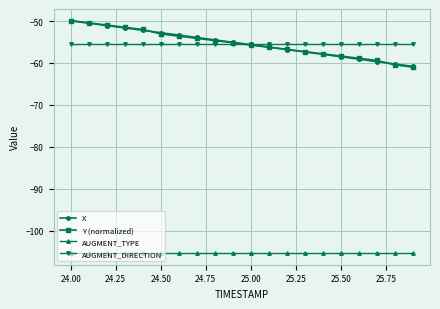

True or false: X and AUGMENT_TYPE cross at least once.

False